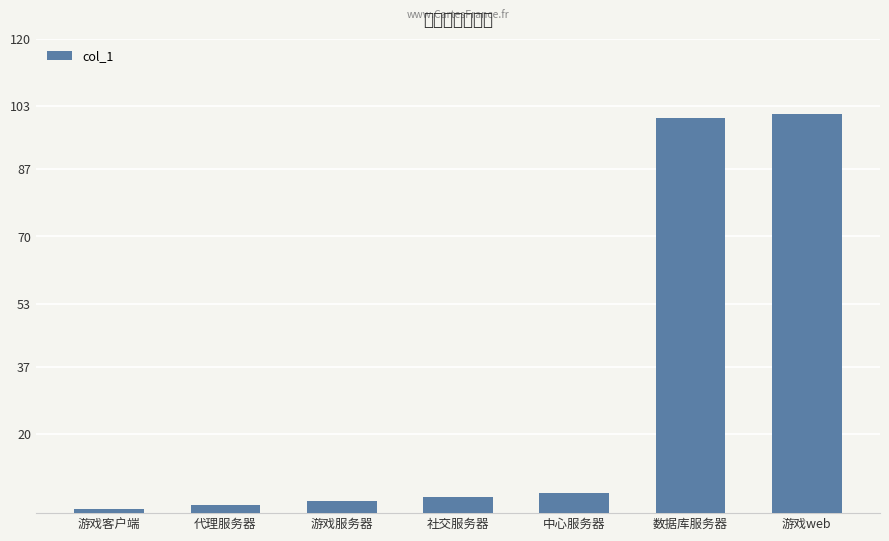

What is the sum of the values at 游戏服务器 and 代理服务器?

5